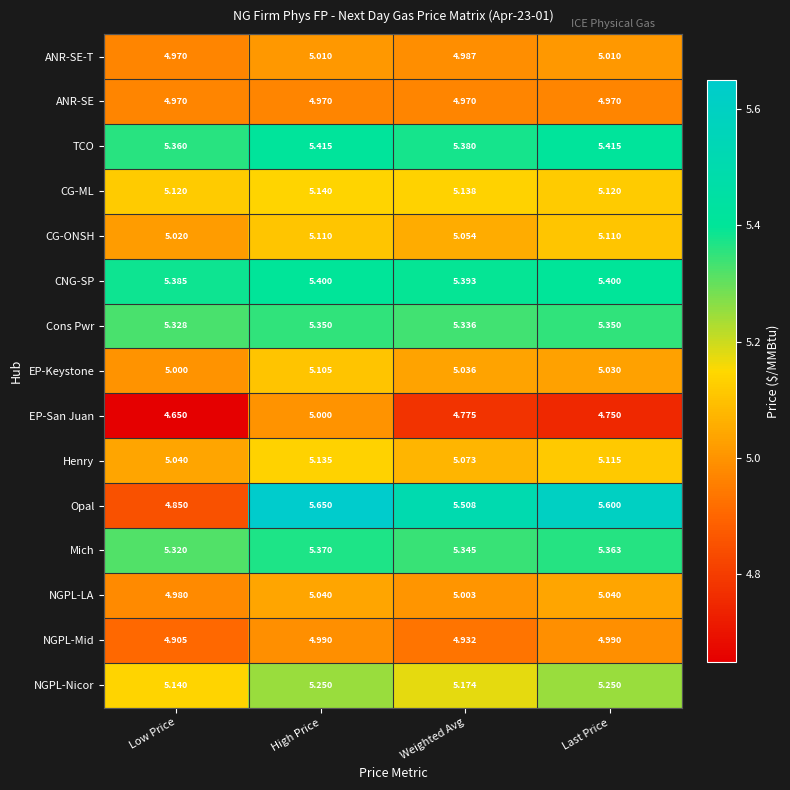

At which category is the sum across all series the highest?

High Price